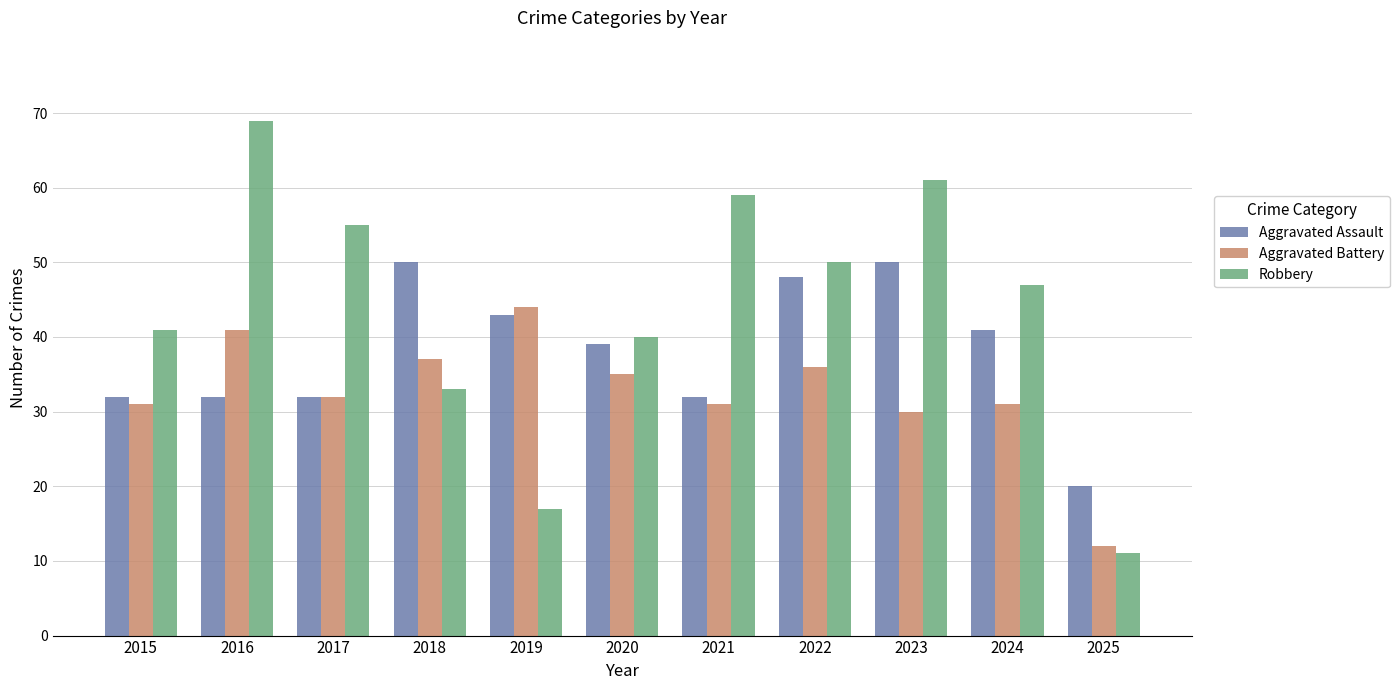

What is the difference between the second highest and second lowest values in the Aggravated Battery series?

11